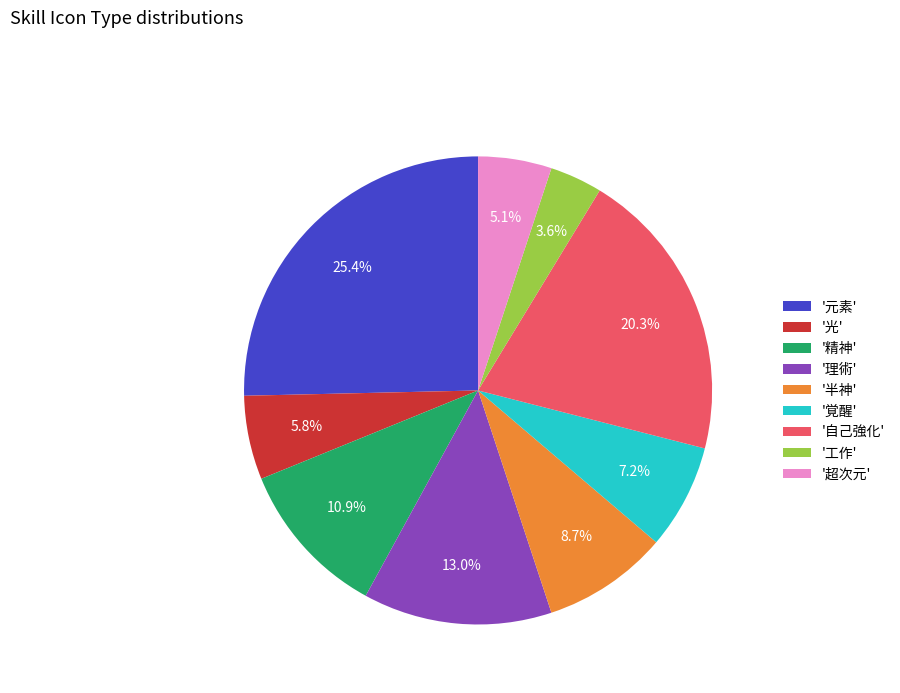

Is there a majority slice in this chart?

No